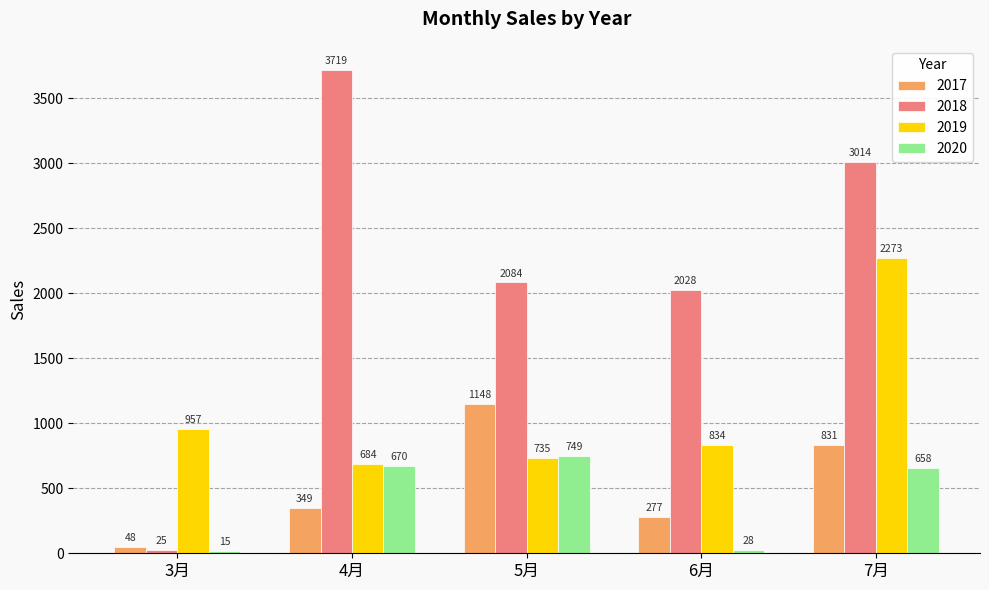

Is it true that 2020 equals 15 at 3月?

True